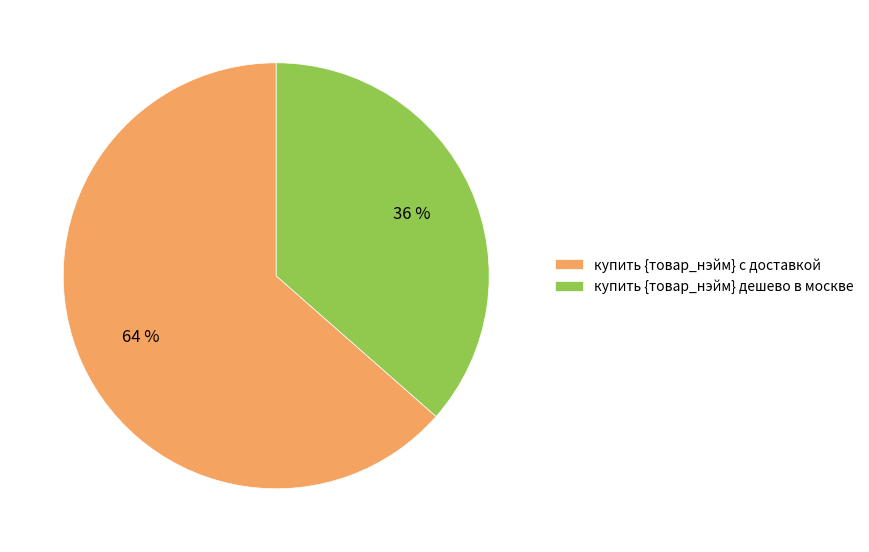

Rank the categories by value from lowest to highest.

купить {товар_нэйм} дешево в москве, купить {товар_нэйм} с доставкой